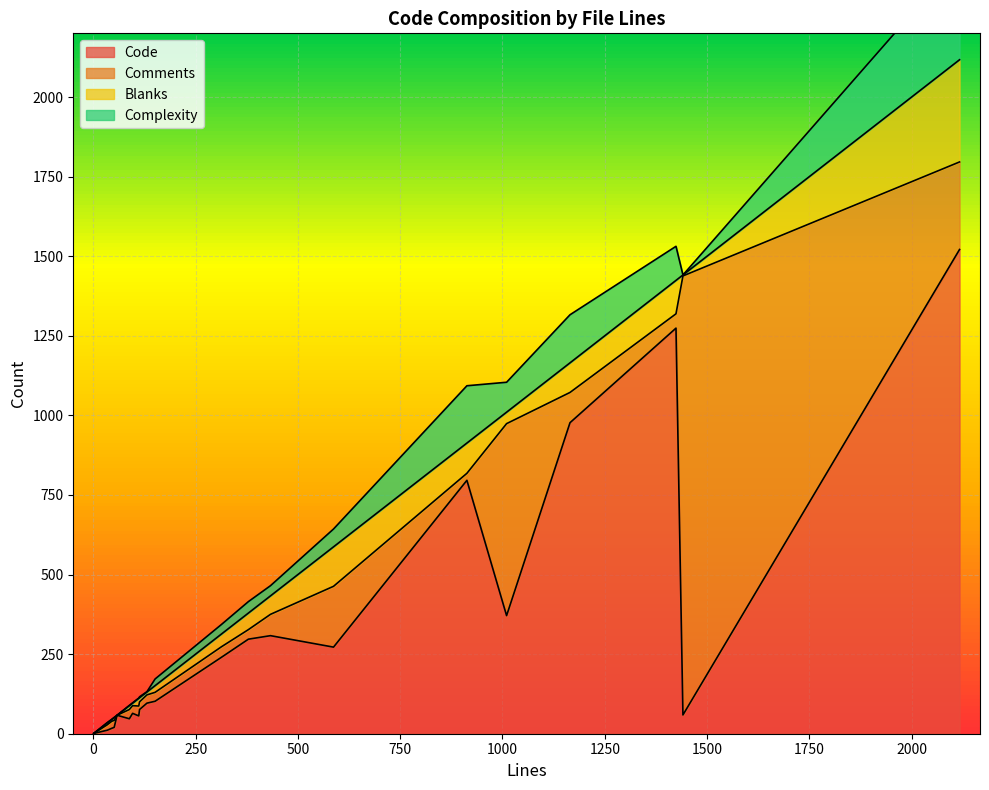

Which series has the widest spread of values?

Code